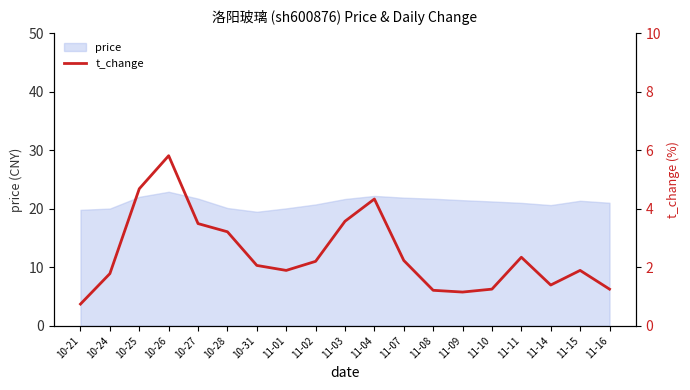

How many values exceed 2?

10